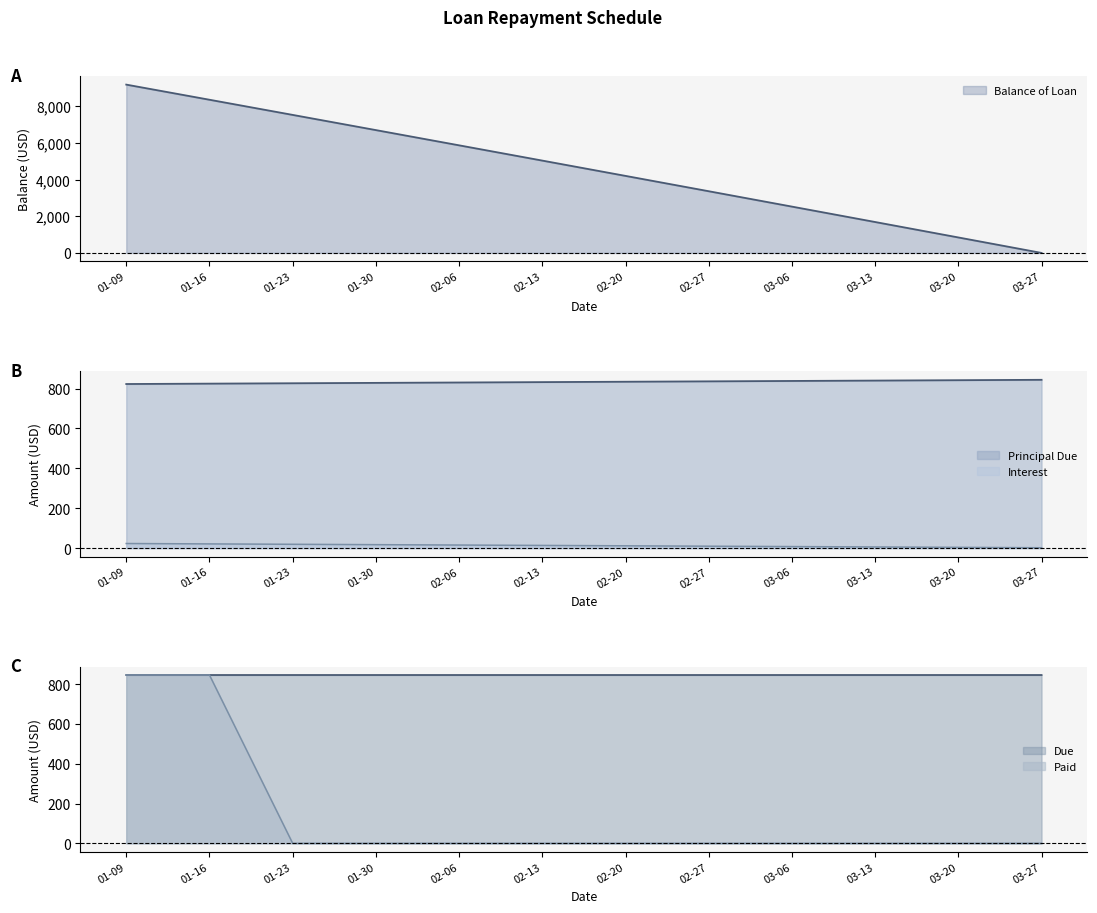

Reading right to left, extract all data points from this chart.

Balance of Loan: 0.0	843.9	1685.9	2526.0	3364.1	4200.3	5034.6	5866.9	6697.3	7525.9	8352.5	9177.2
Principal Due: 843.9	842.0	840.1	838.1	836.2	834.3	832.4	830.4	828.5	826.6	824.7	822.8
Interest: 1.9	3.9	5.8	7.8	9.7	11.6	13.5	15.5	17.4	19.3	21.2	23.1
Due: 845.9	845.9	845.9	845.9	845.9	845.9	845.9	845.9	845.9	845.9	845.9	845.9
Paid: 0.0	0.0	0.0	0.0	0.0	0.0	0.0	0.0	0.0	0.0	845.9	845.9